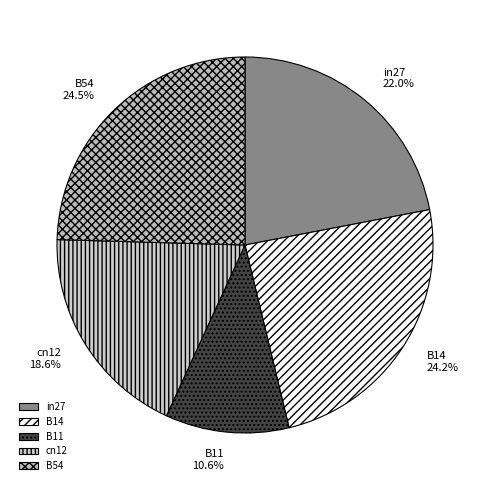

Which slice is the smallest?

B11